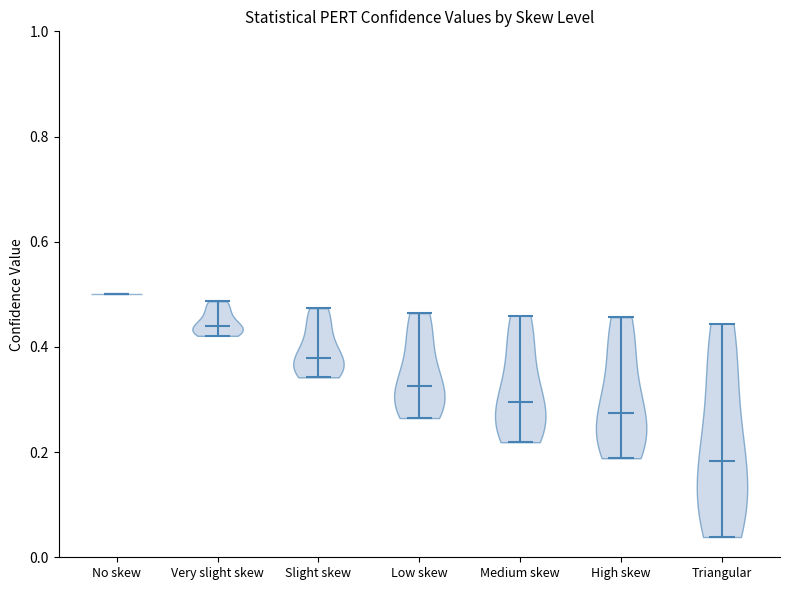

Reading left to right, read every violin against the y-axis: where its median line is, and the lowest and highest points it reaches. The values are not printed on the chart, so give them approximately, as read against the axis.

No skew: median line 0.50, lowest point 0.50, highest point 0.50
Very slight skew: median line 0.44, lowest point 0.42, highest point 0.48
Slight skew: median line 0.38, lowest point 0.34, highest point 0.48
Low skew: median line 0.32, lowest point 0.26, highest point 0.46
Medium skew: median line 0.30, lowest point 0.22, highest point 0.46
High skew: median line 0.28, lowest point 0.18, highest point 0.46
Triangular: median line 0.18, lowest point 0.04, highest point 0.44